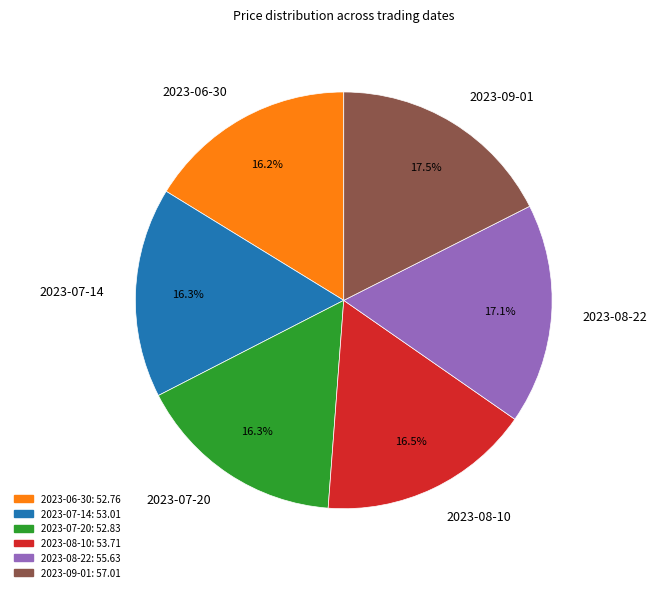

Is there a majority slice in this chart?

No